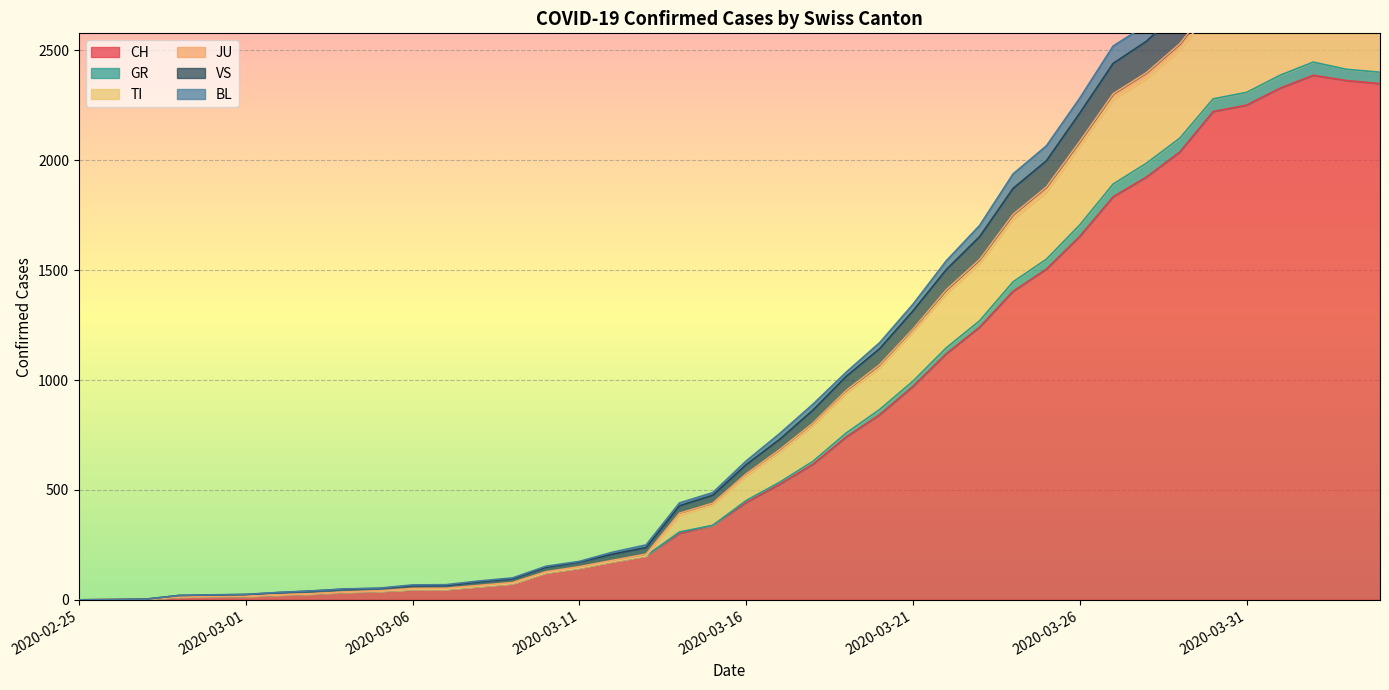

How many data points does each series have?

40